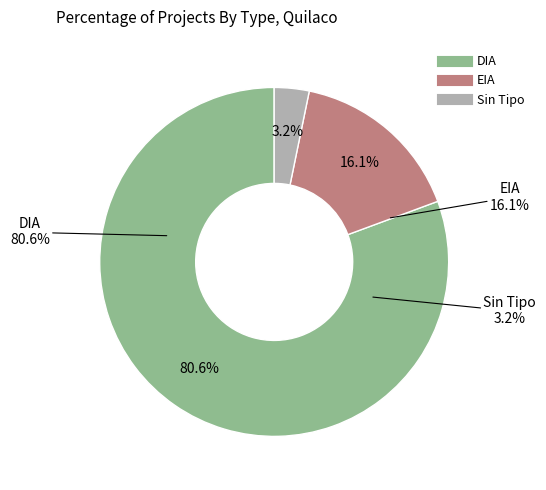

To the nearest percent, what is the difference between the largest and smallest slice percentages?

77%